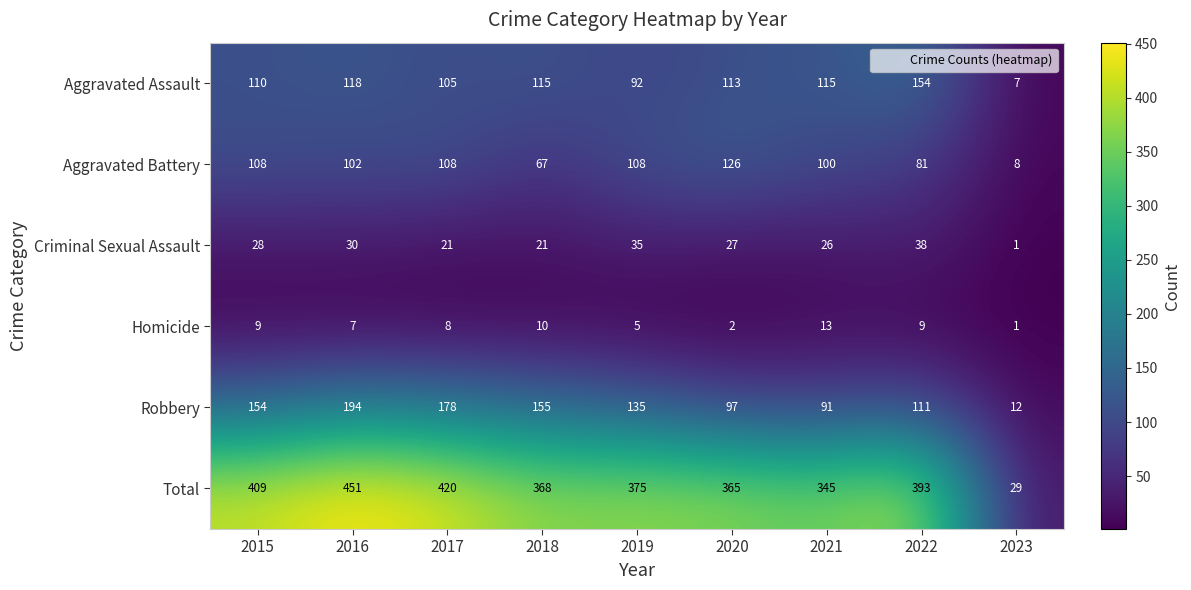

Which series has the largest total across all categories?

Total